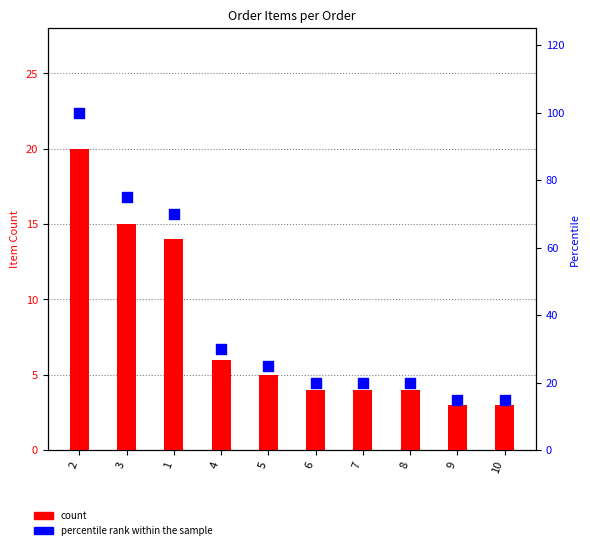

What are all the series names shown in the legend?

count, percentile rank within the sample